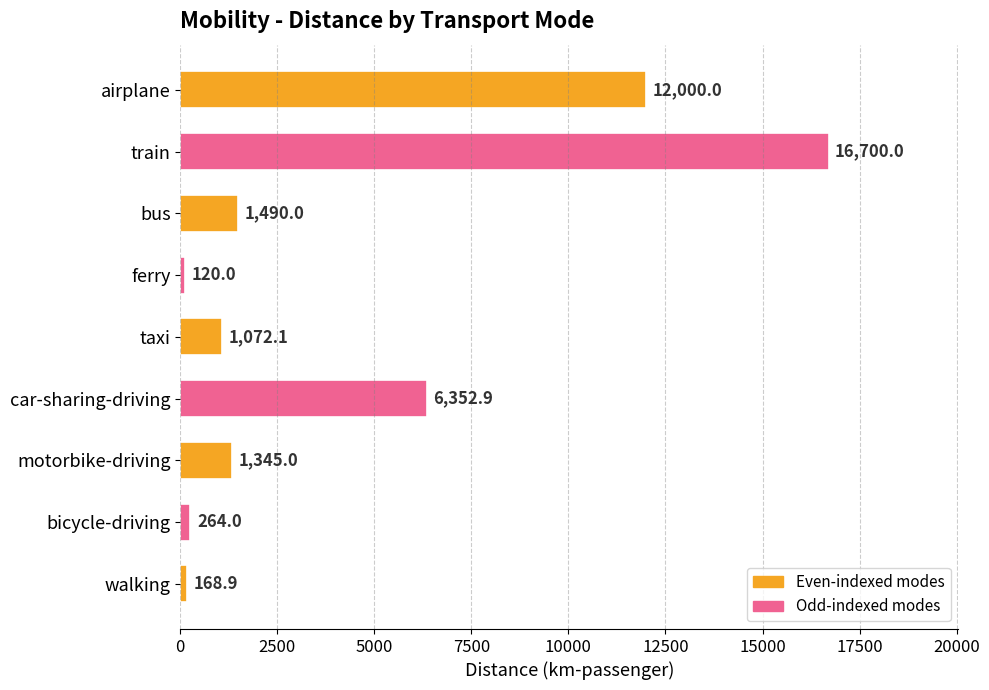

What is the average value?

4390.3